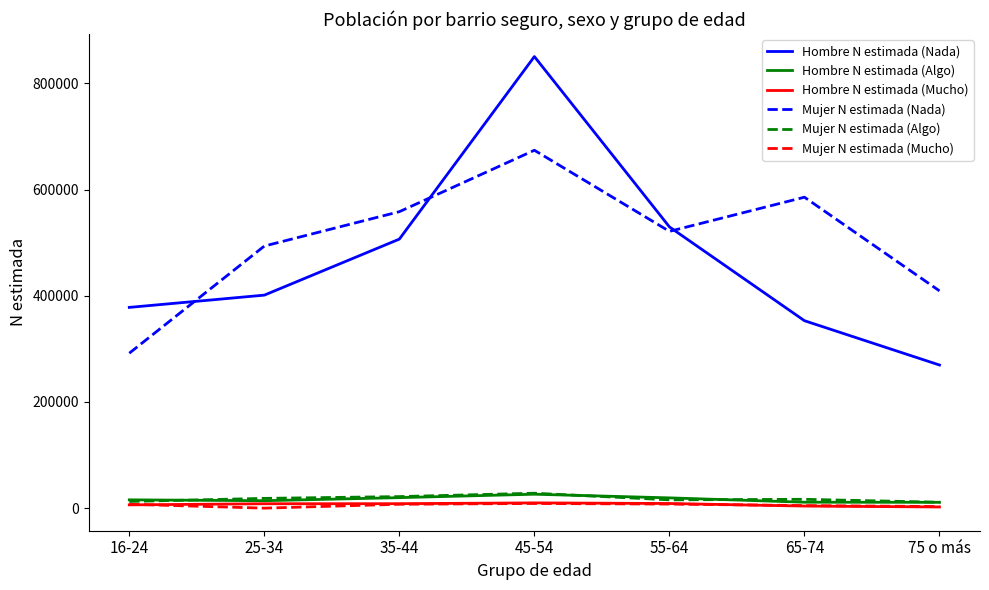

How many categories are shown in the chart?

7